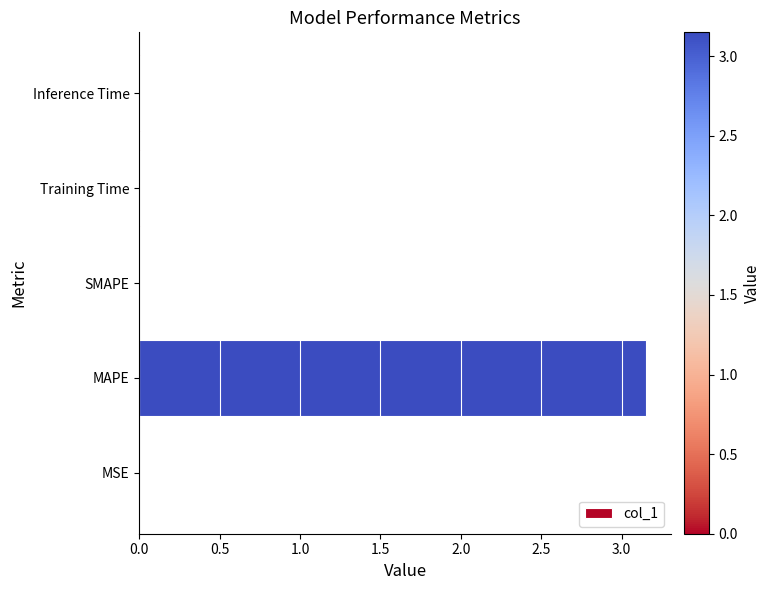

Which has a higher value, MAPE or Inference Time?

MAPE